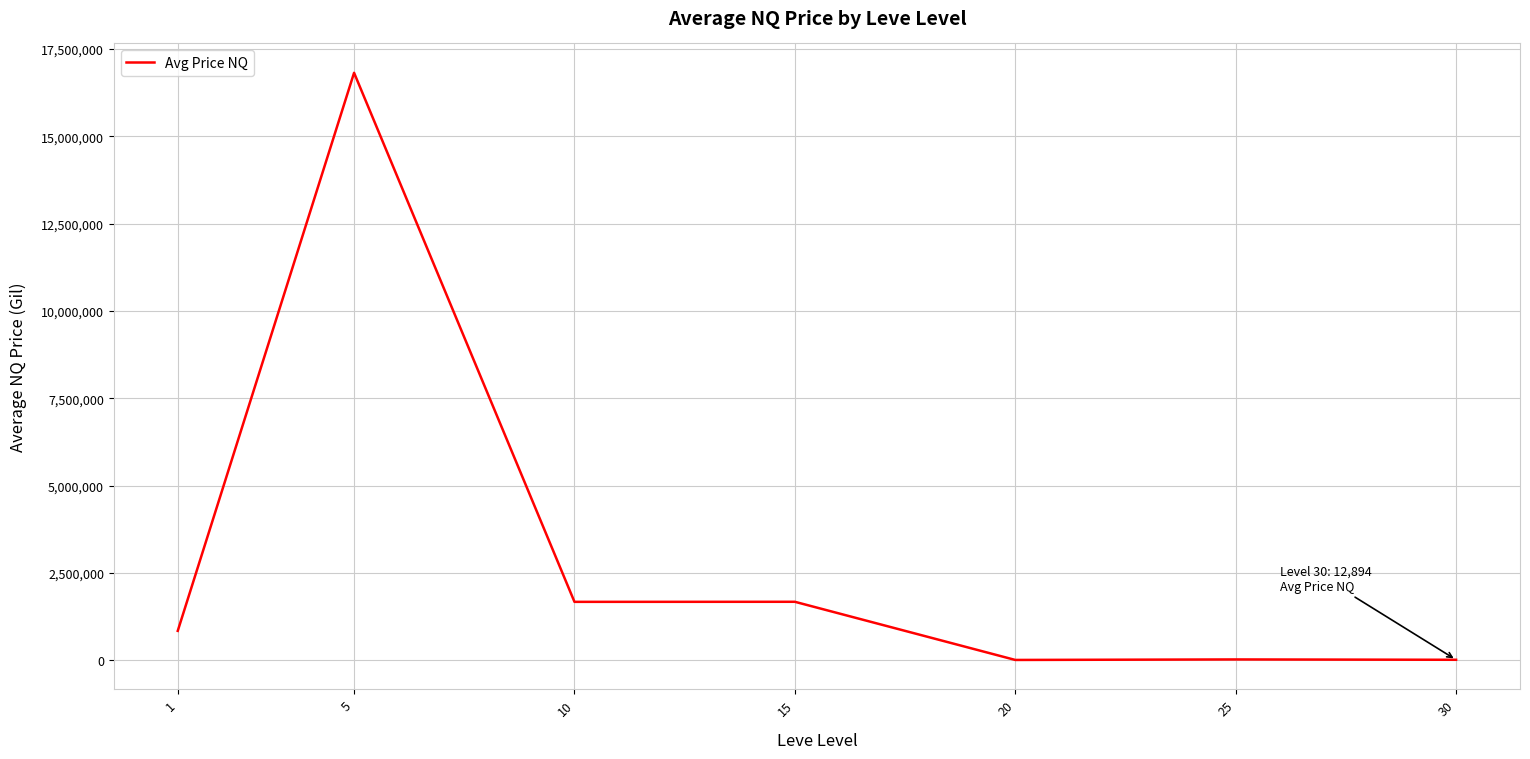

The value at 1 is 840642.5. True or false?

True